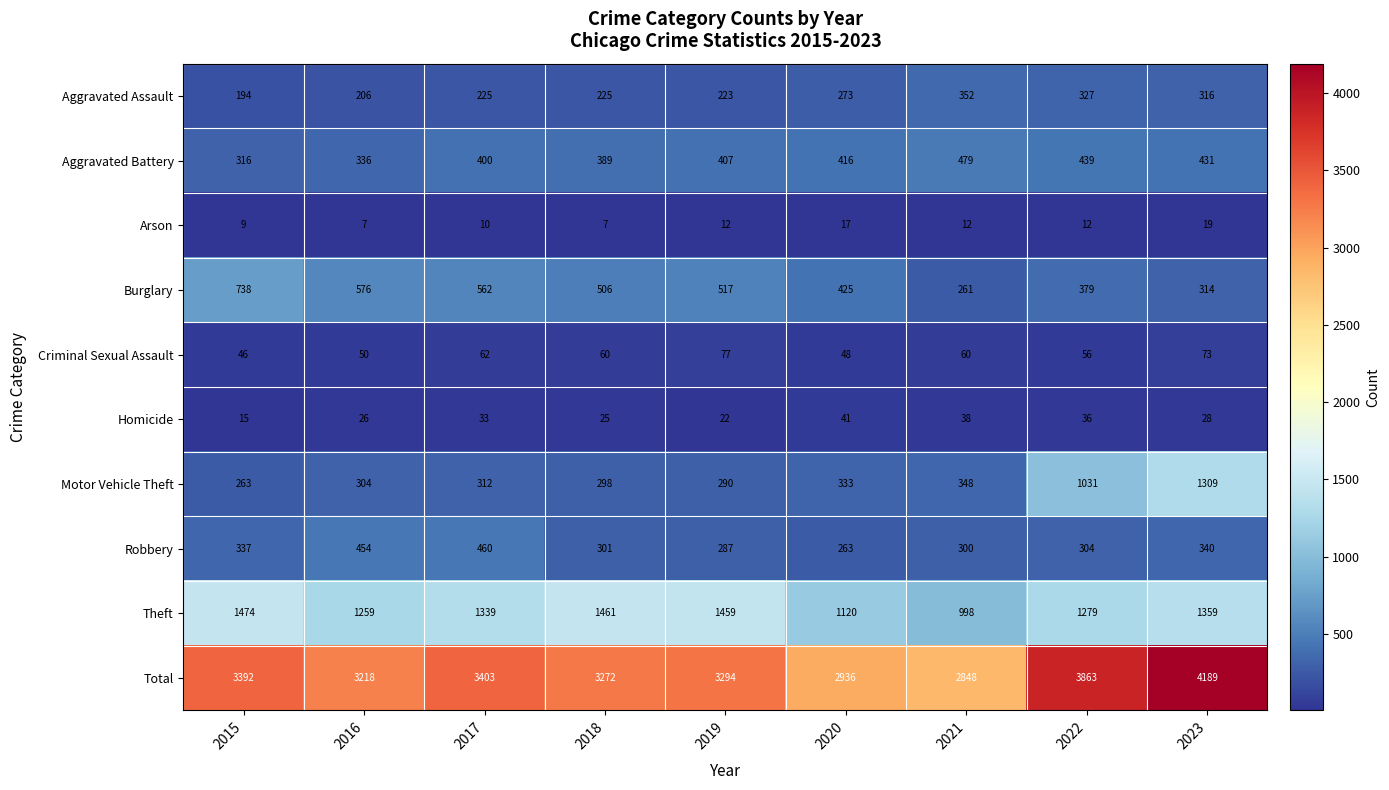

How many values in the Motor Vehicle Theft series are below 312?

4